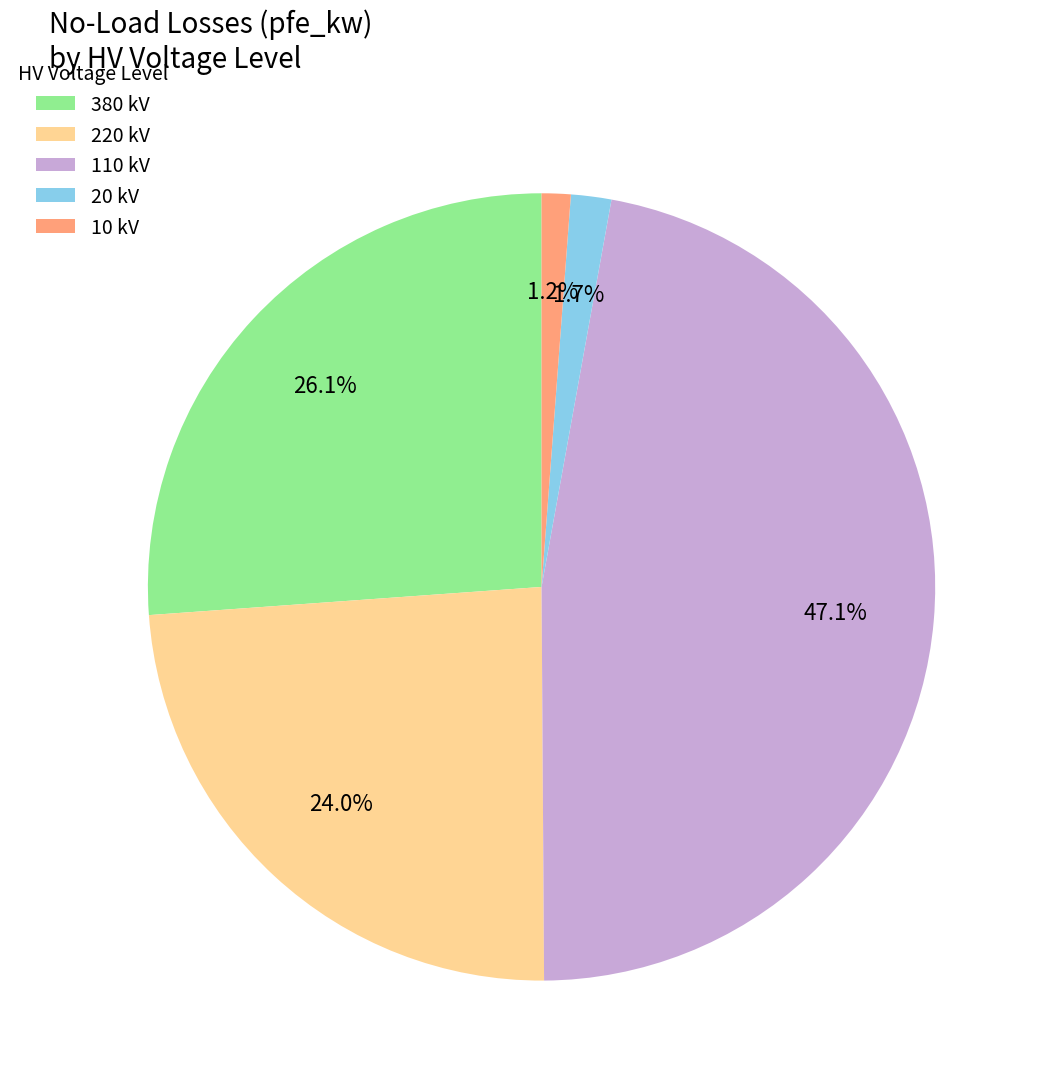

What is the largest slice in the pie chart?

110 kV